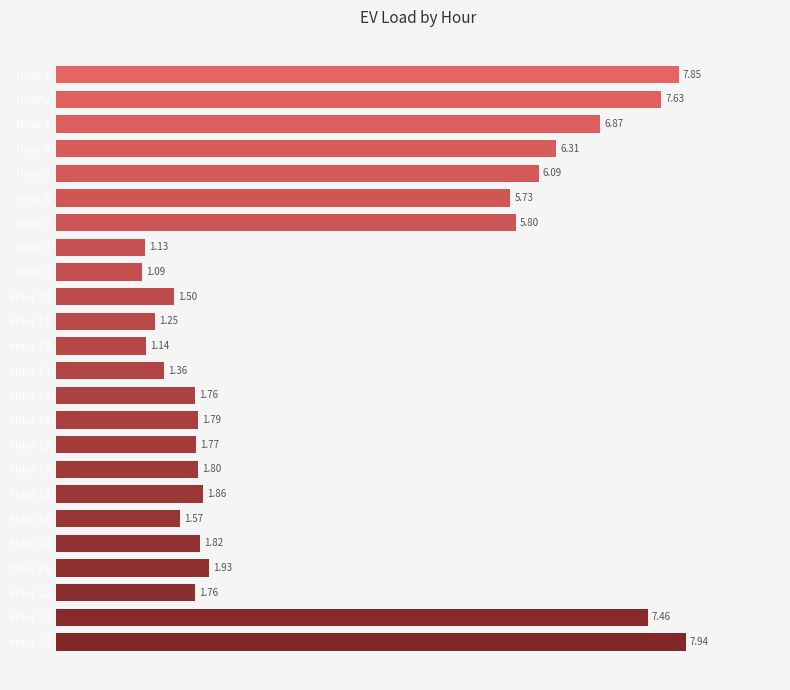

Does the chart contain any negative values?

No